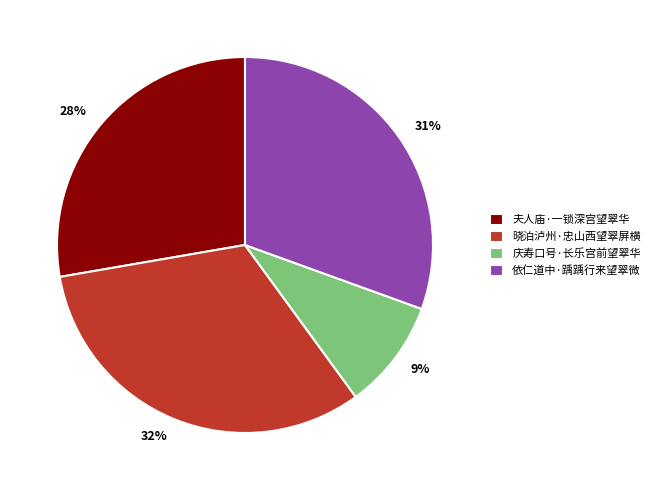

What is the ratio of the value at 庆寿口号·长乐宫前望翠华 to the value at 依仁道中·踽踽行来望翠微?

0.3